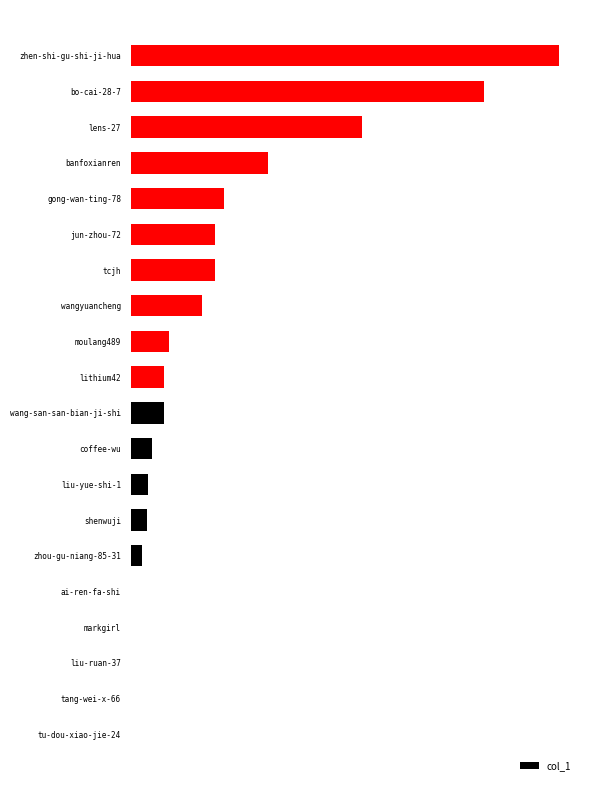

Are the bars horizontal?

Yes